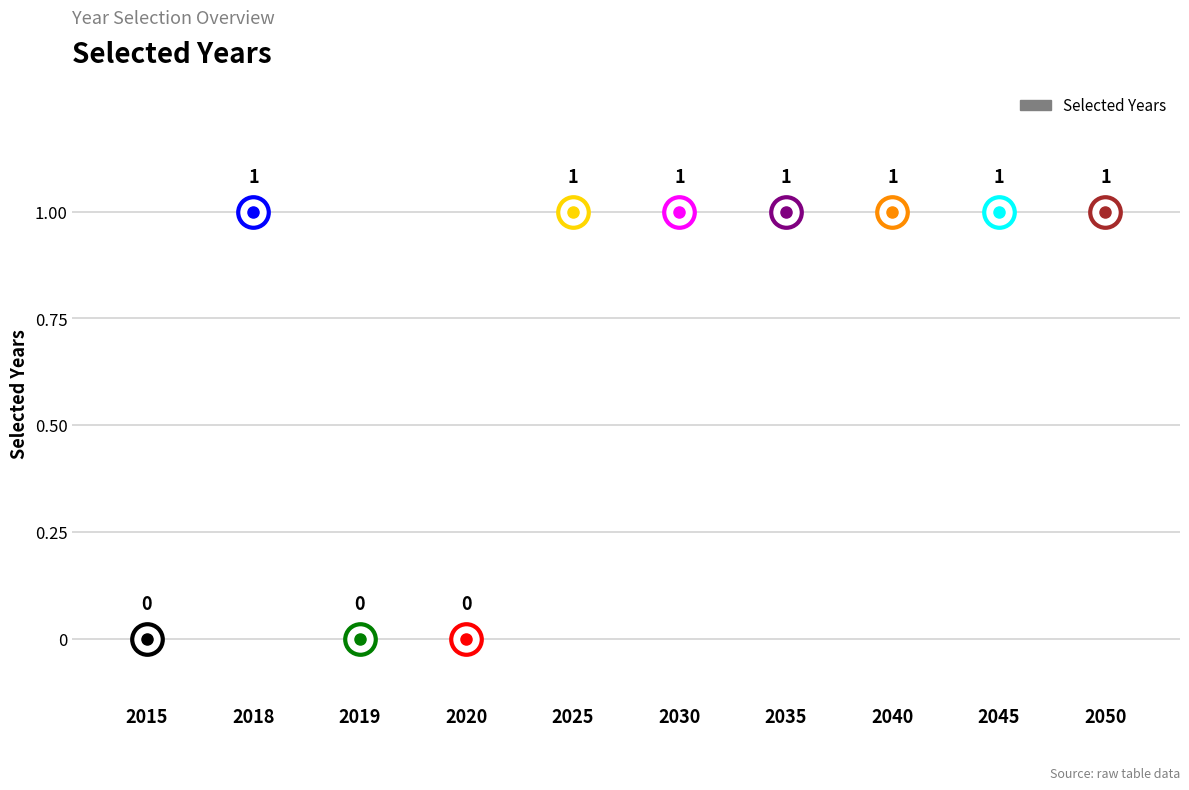

True or false: the data shows 1 at 2030.

False